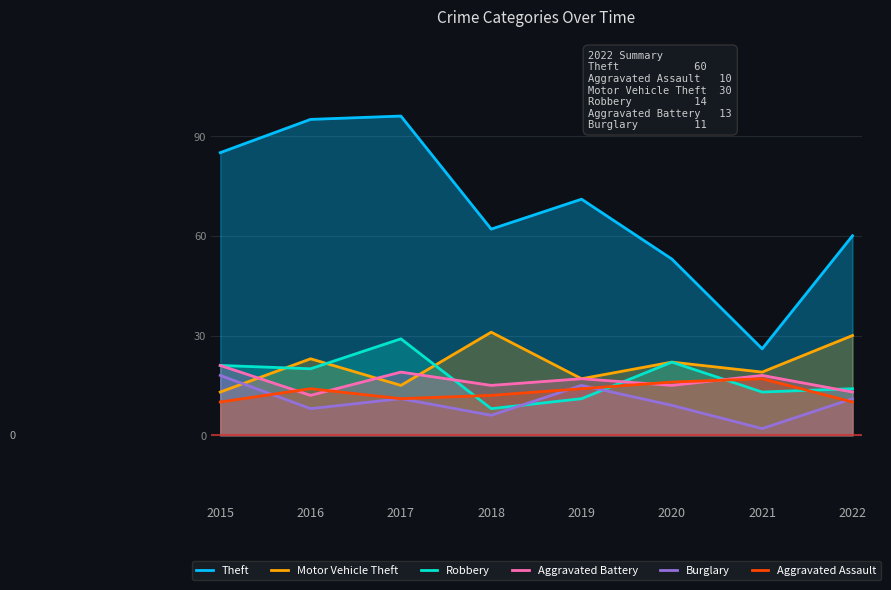

Which category has the lowest value in the Burglary series?

2021